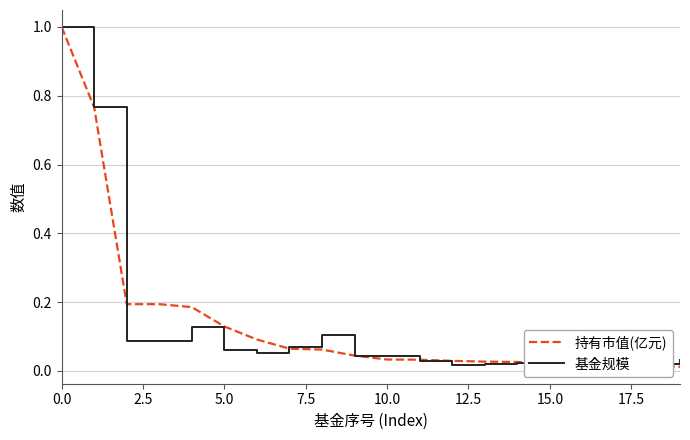

The value of 基金规模 at 15 is 0.0. True or false?

True